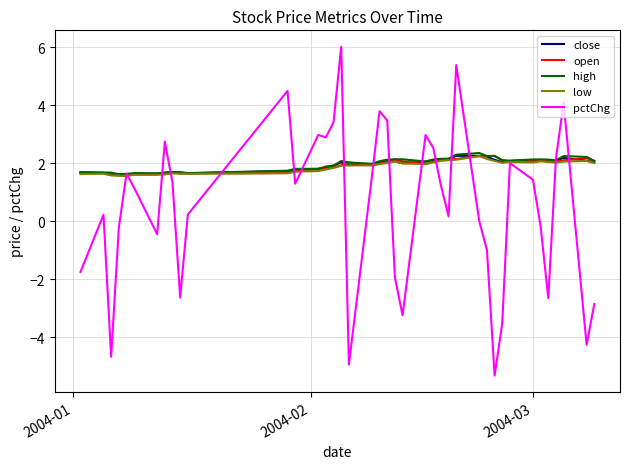

Which series has the widest spread of values?

pctChg